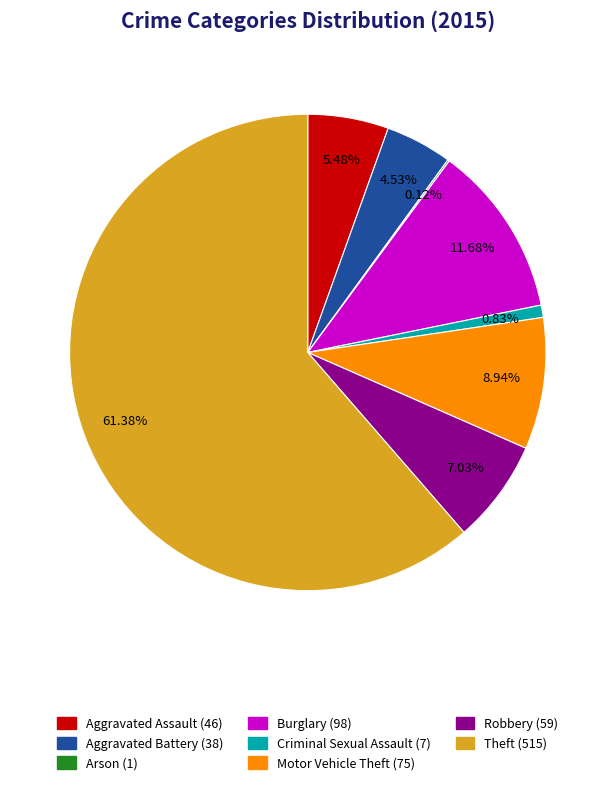

Does Theft account for over 50% of the chart?

Yes